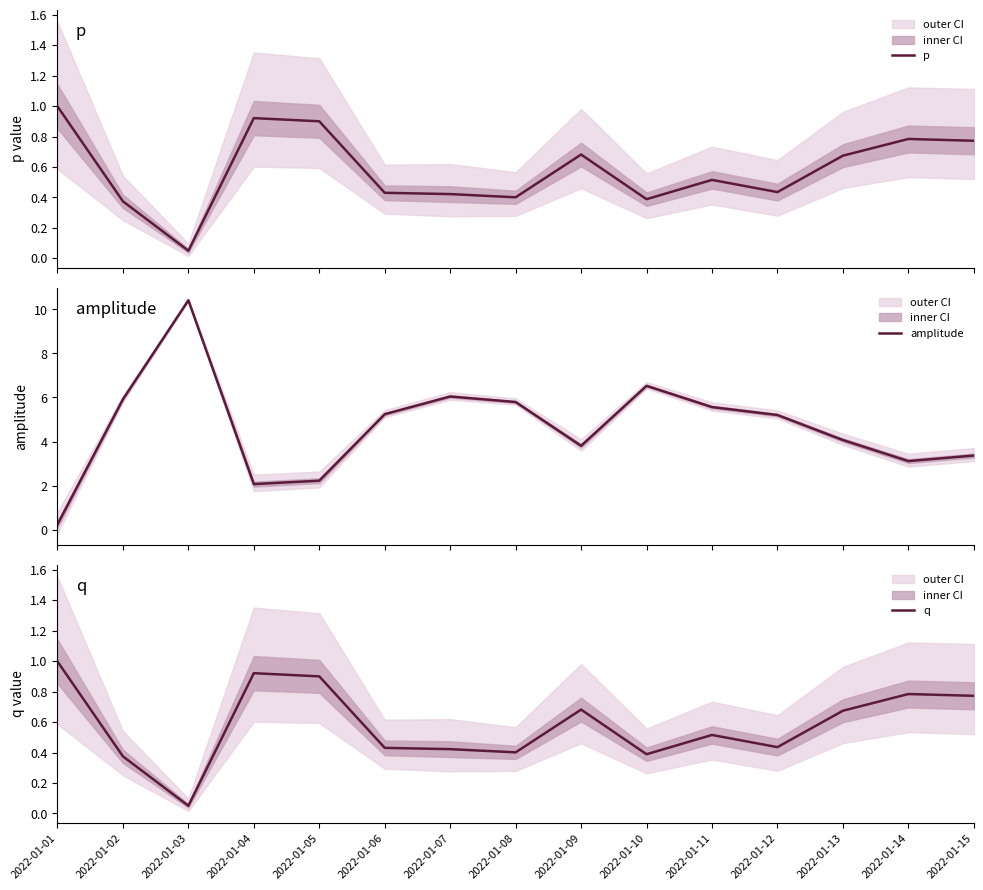

Reading left to right, extract all data points from this chart.

p: 2022-01-01=1.0	2022-01-02=0.4	2022-01-03=0.0	2022-01-04=0.9	2022-01-05=0.9	2022-01-06=0.4	2022-01-07=0.4	2022-01-08=0.4	2022-01-09=0.7	2022-01-10=0.4	2022-01-11=0.5	2022-01-12=0.4	2022-01-13=0.7	2022-01-14=0.8	2022-01-15=0.8
amplitude: 2022-01-01=0.2	2022-01-02=5.9	2022-01-03=10.4	2022-01-04=2.1	2022-01-05=2.2	2022-01-06=5.2	2022-01-07=6.0	2022-01-08=5.8	2022-01-09=3.8	2022-01-10=6.5	2022-01-11=5.6	2022-01-12=5.2	2022-01-13=4.1	2022-01-14=3.1	2022-01-15=3.4
q: 2022-01-01=1.0	2022-01-02=0.4	2022-01-03=0.0	2022-01-04=0.9	2022-01-05=0.9	2022-01-06=0.4	2022-01-07=0.4	2022-01-08=0.4	2022-01-09=0.7	2022-01-10=0.4	2022-01-11=0.5	2022-01-12=0.4	2022-01-13=0.7	2022-01-14=0.8	2022-01-15=0.8